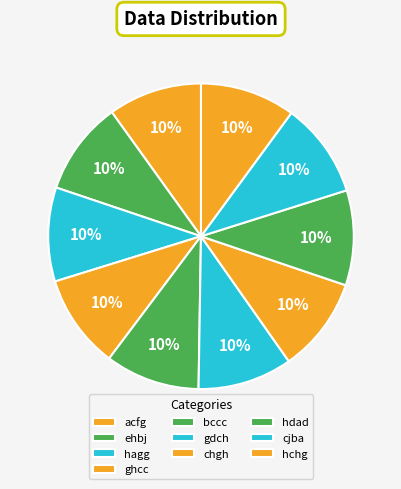

Does any single category account for the majority?

No